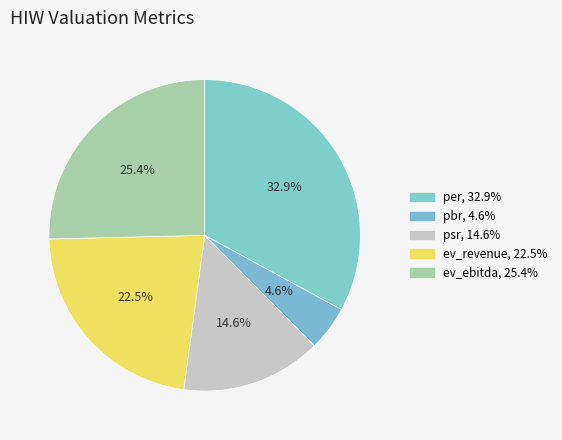

To the nearest percent, what is the difference between the per and ev_ebitda slice percentages?

8%